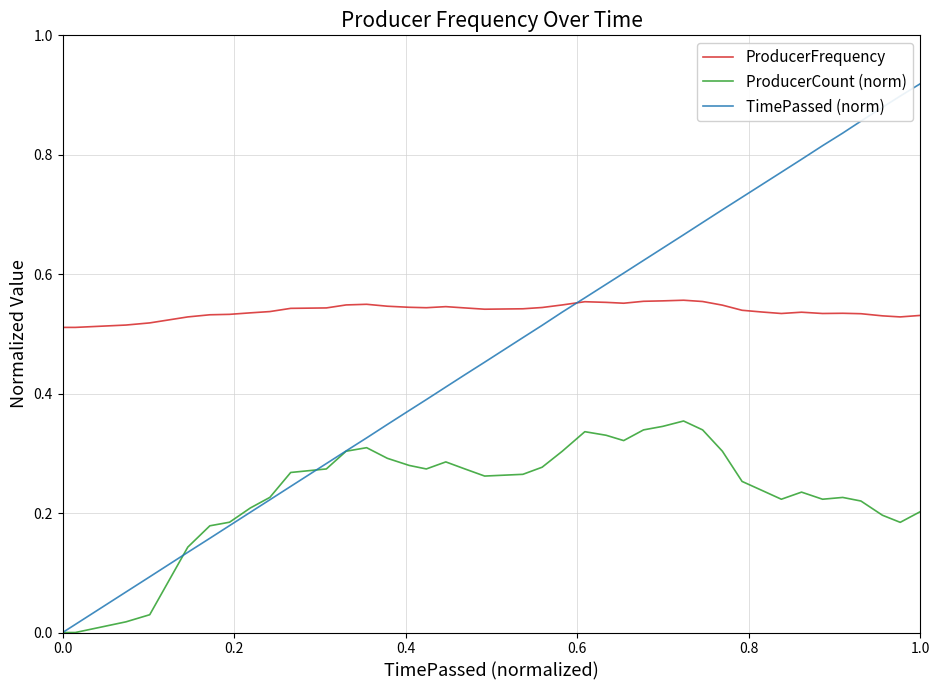

How many lines are shown in the chart?

3